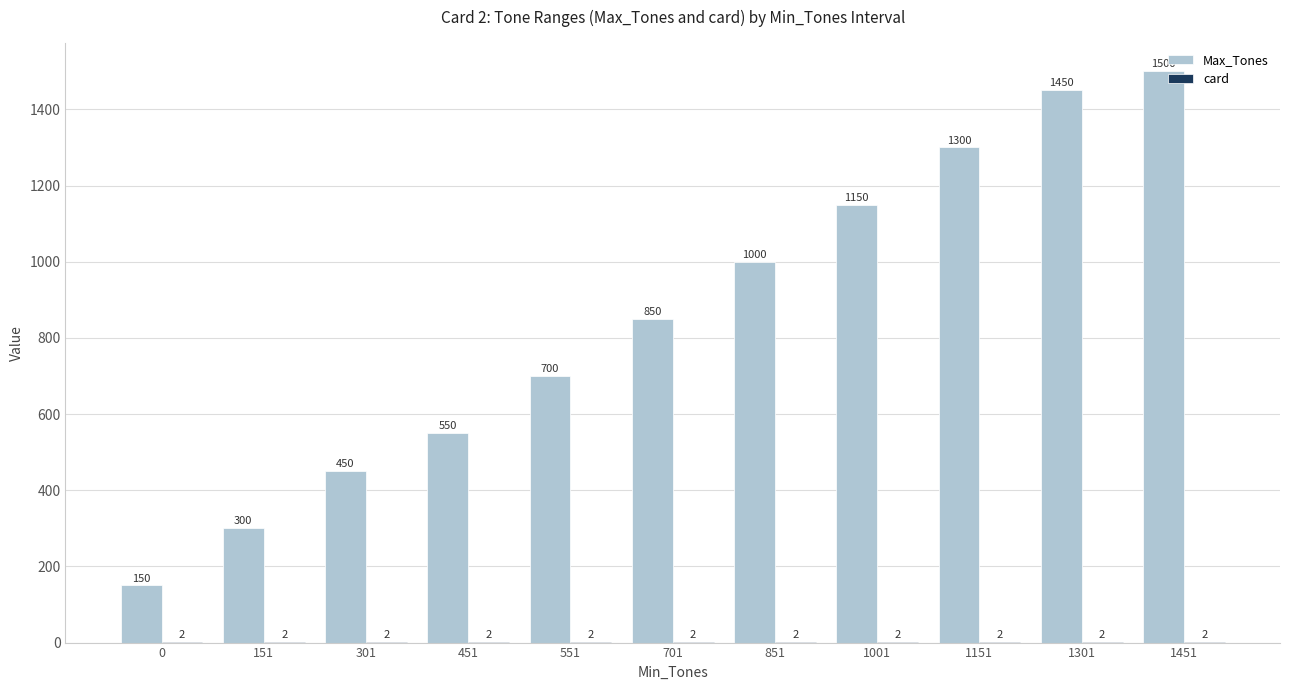

Which category has the highest value in the Max_Tones series?

1451